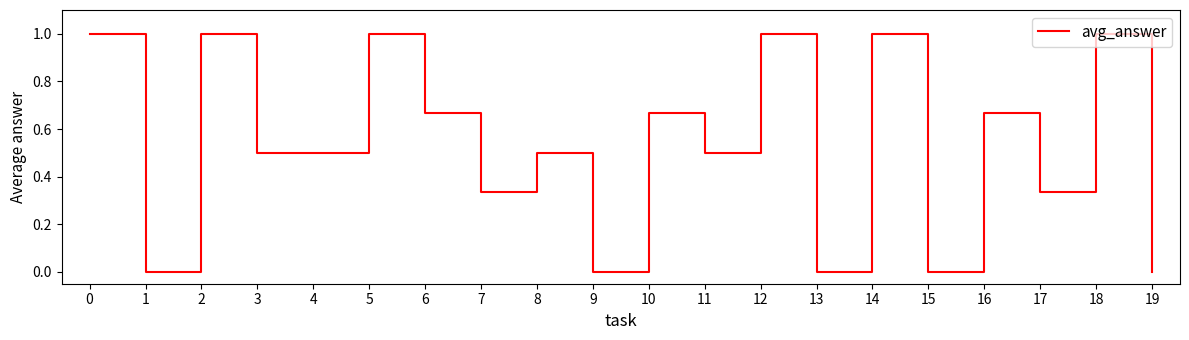

What is the difference between the maximum and minimum values?

1.0